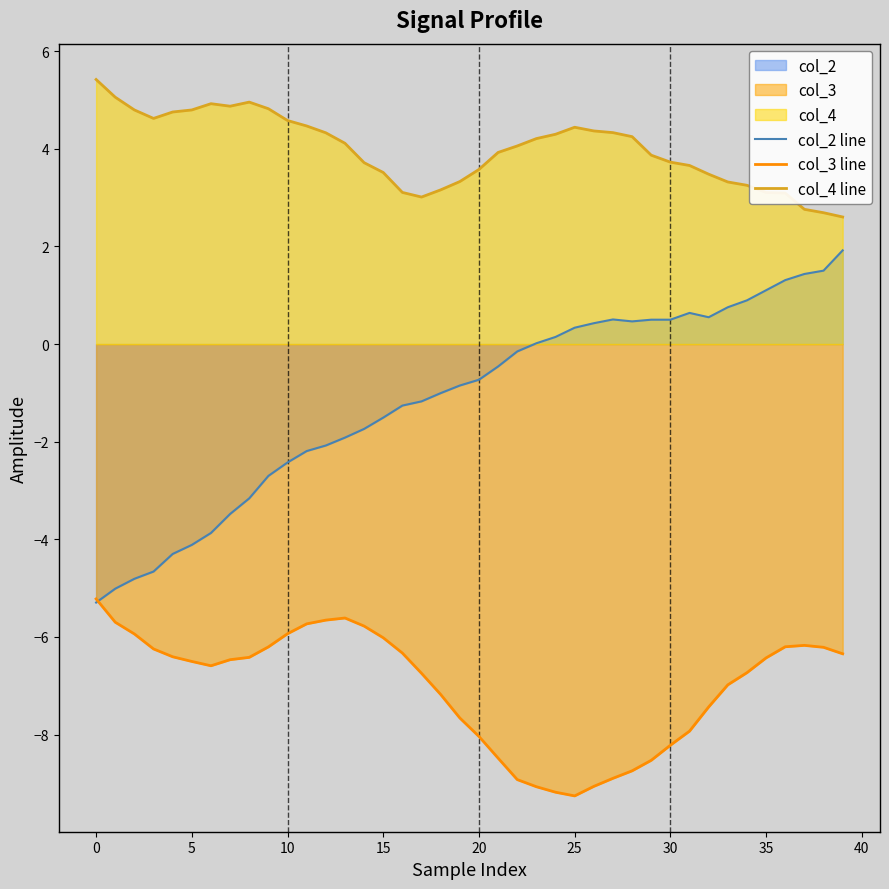

Reading right to left, list all the values displayed in this chart.

col_2 line: 1.9	1.5	1.4	1.3	1.1	0.9	0.8	0.5	0.6	0.5	0.5	0.5	0.5	0.4	0.3	0.1	0.0	-0.2	-0.5	-0.7	-0.8	-1.0	-1.2	-1.3	-1.5	-1.7	-1.9	-2.1	-2.2	-2.4	-2.7	-3.2	-3.5	-3.9	-4.1	-4.3	-4.7	-4.8	-5.0	-5.3
col_3 line: -6.3	-6.2	-6.2	-6.2	-6.4	-6.7	-7.0	-7.4	-7.9	-8.2	-8.5	-8.7	-8.9	-9.1	-9.3	-9.2	-9.1	-8.9	-8.5	-8.0	-7.7	-7.2	-6.7	-6.3	-6.0	-5.8	-5.6	-5.7	-5.7	-5.9	-6.2	-6.4	-6.5	-6.6	-6.5	-6.4	-6.2	-5.9	-5.7	-5.2
col_4 line: 2.6	2.7	2.8	3.1	3.1	3.3	3.3	3.5	3.7	3.7	3.9	4.2	4.3	4.4	4.4	4.3	4.2	4.1	3.9	3.6	3.3	3.2	3.0	3.1	3.5	3.7	4.1	4.3	4.5	4.6	4.8	5.0	4.9	4.9	4.8	4.8	4.6	4.8	5.1	5.4